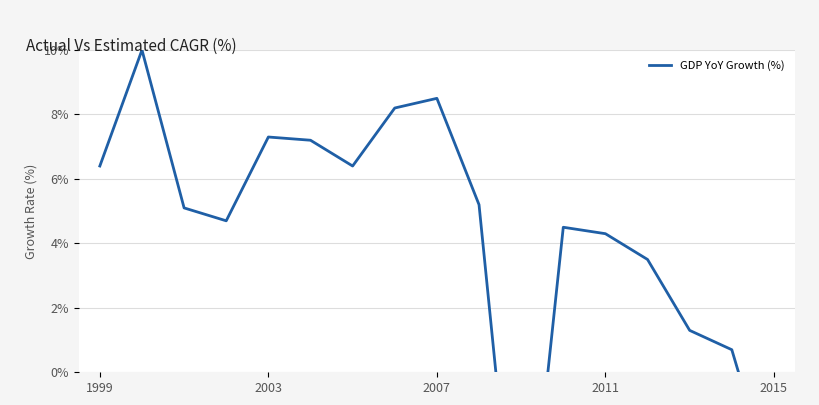

What is the difference between the maximum and minimum values?

17.8